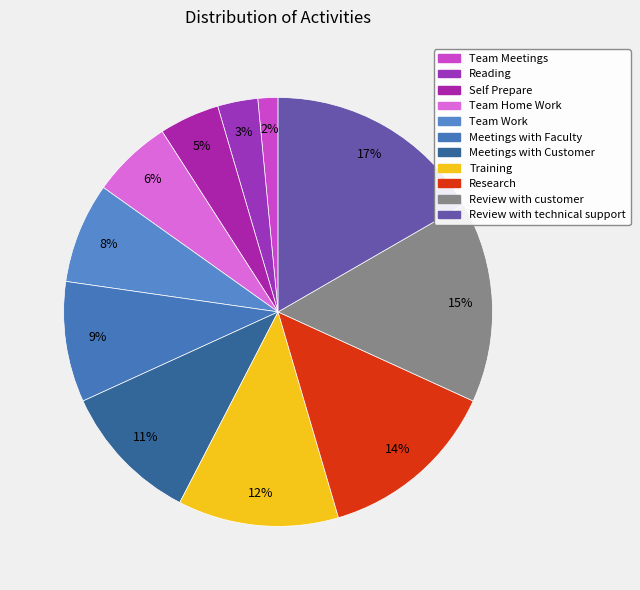

The Team Meetings slice represents 12% of the pie. True or false?

False